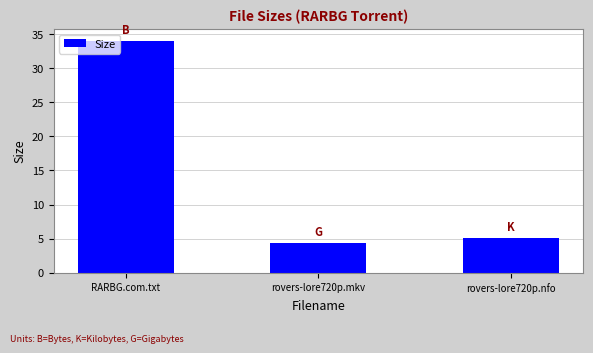

List the labels in order of value, smallest first.

rovers-lore720p.mkv, rovers-lore720p.nfo, RARBG.com.txt